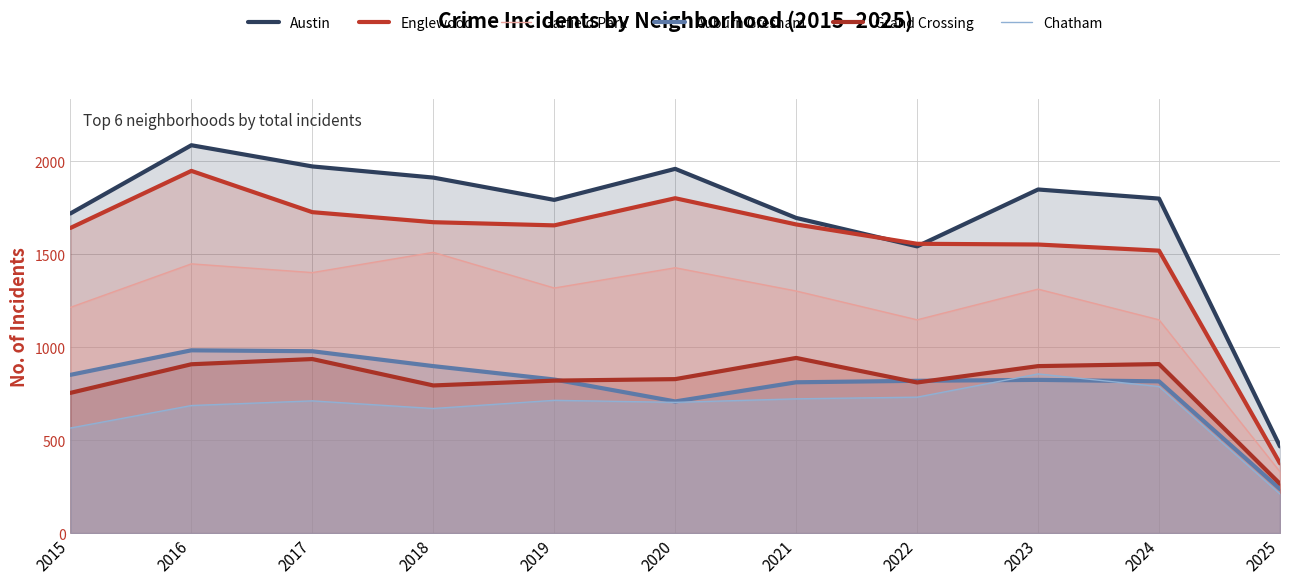

List the series in order of their peak value, highest first.

Austin, Englewood, Garfield Park, Auburn Gresham, Grand Crossing, Chatham